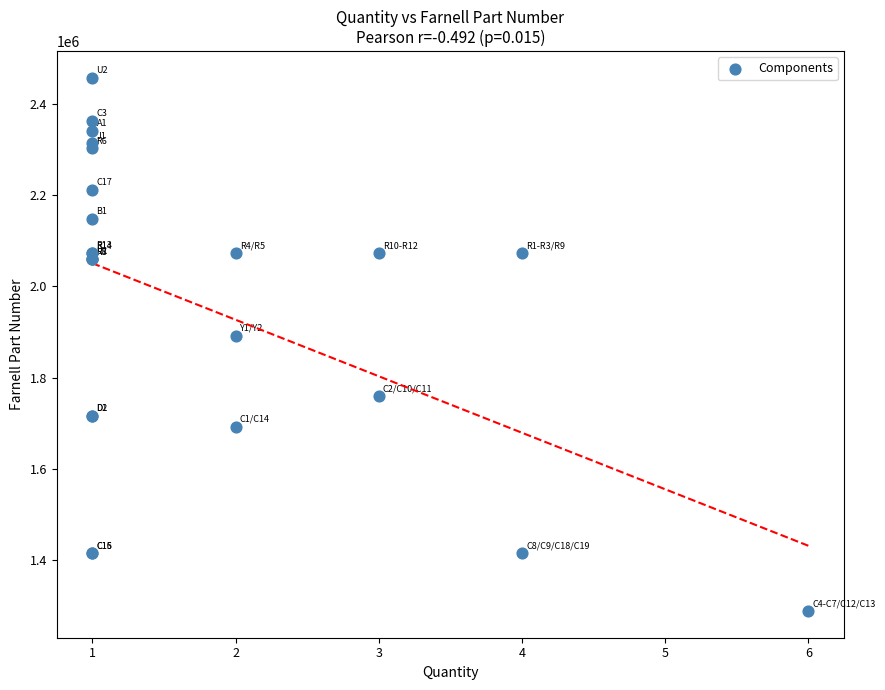

What Y value in the scatter plot is closest to 1872708?

1892172